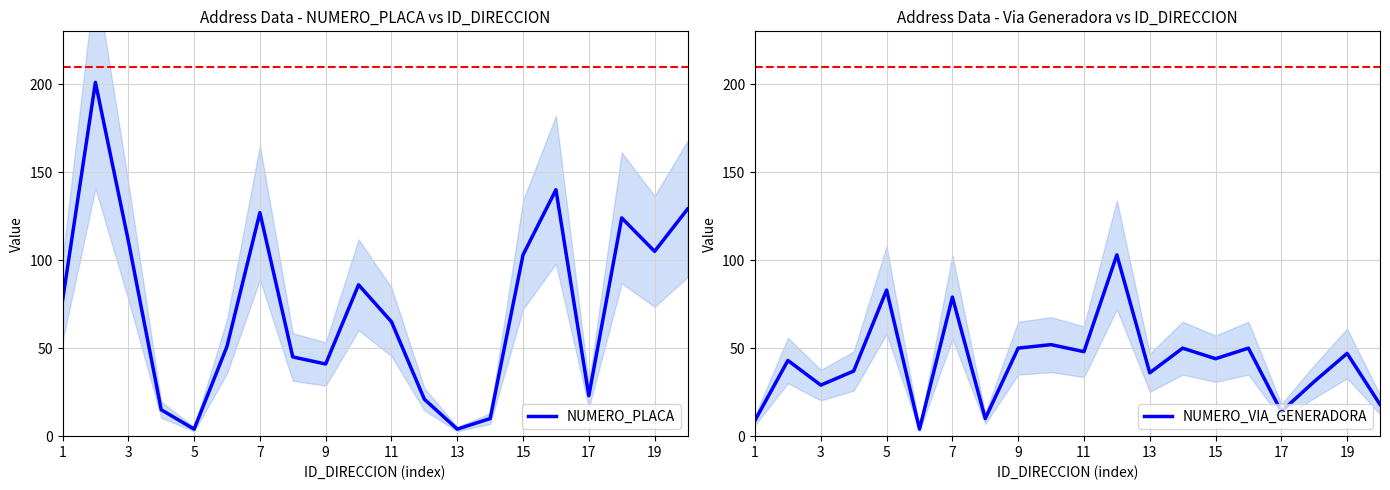

What is the sum of the NUMERO_VIA_GENERADORA values at 7 and 17?

93